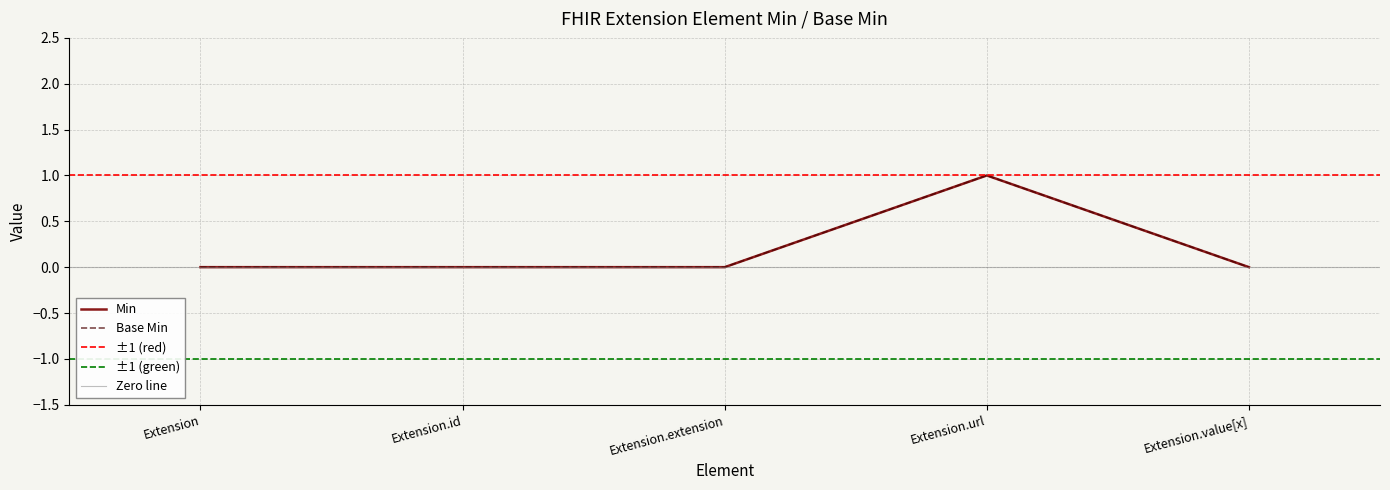

What is the sum of all Min values?

1